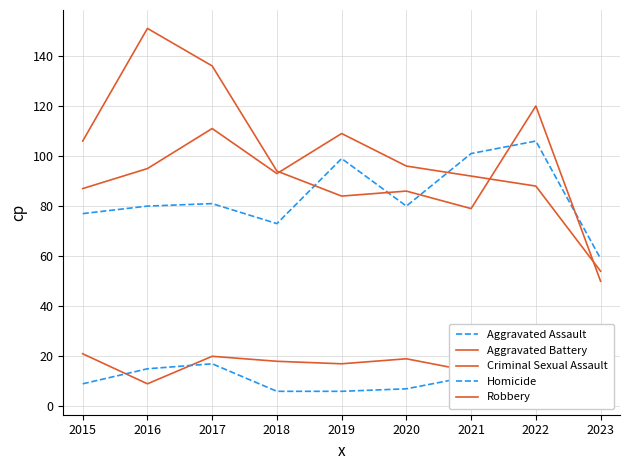

What is the difference between the maximum and minimum values in the Aggravated Assault series?

47